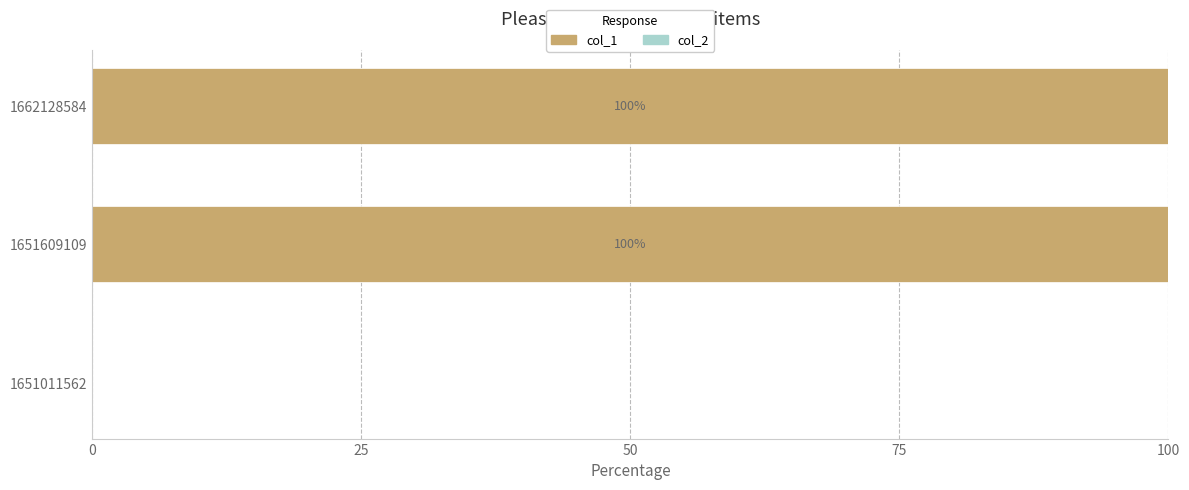

True or false: the data shows 50 at 1662128584.

False